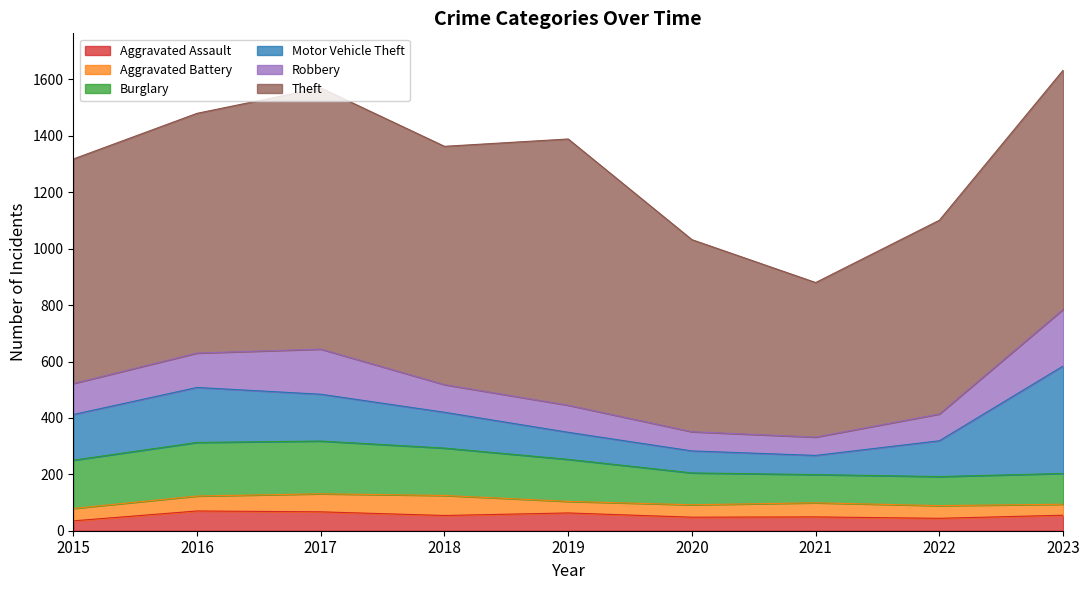

True or false: Aggravated Assault and Theft cross at least once.

False